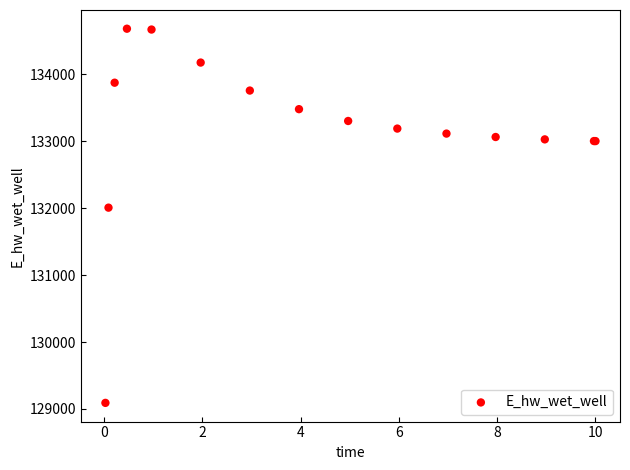

What Y value in the scatter plot is closest to 131886?

132008.2